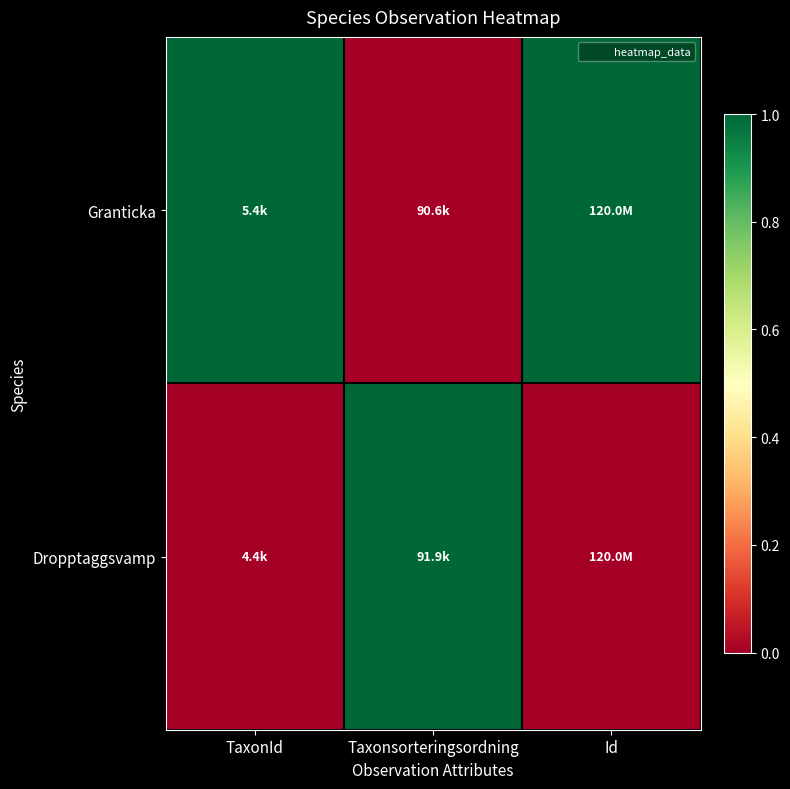

Reading right to left, what are all the values shown in this chart?

Granticka: Id=1	Taxonsorteringsordning=0	TaxonId=1
Dropptaggsvamp: Id=0	Taxonsorteringsordning=1	TaxonId=0